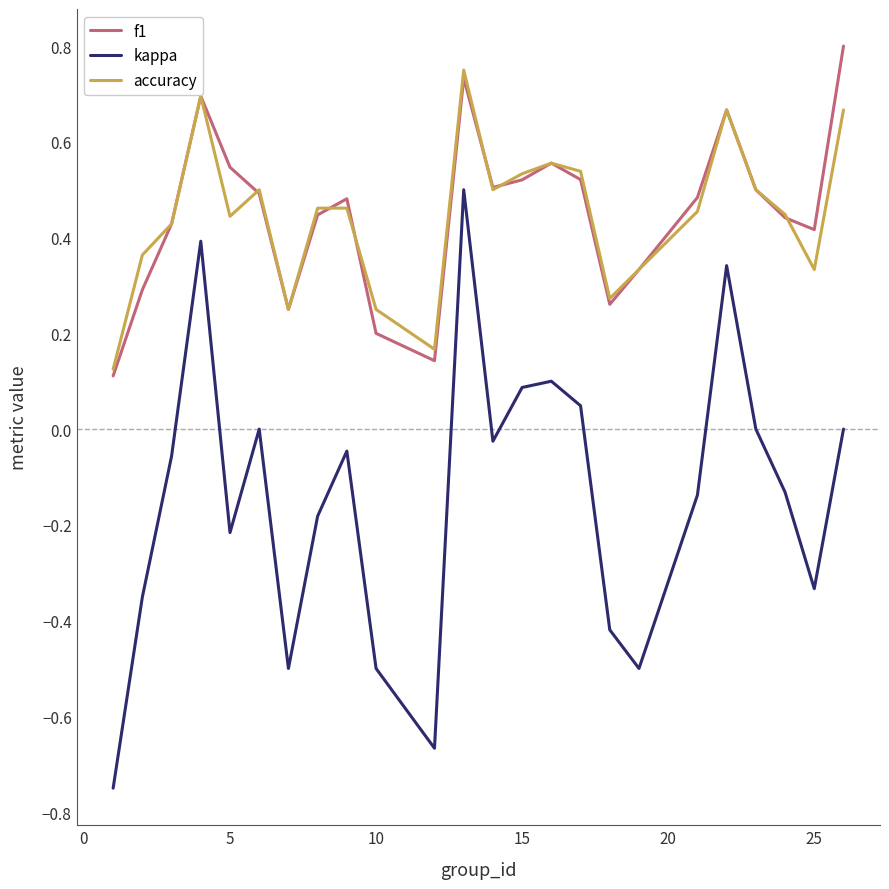

True or false: f1 and kappa intersect in this chart.

False